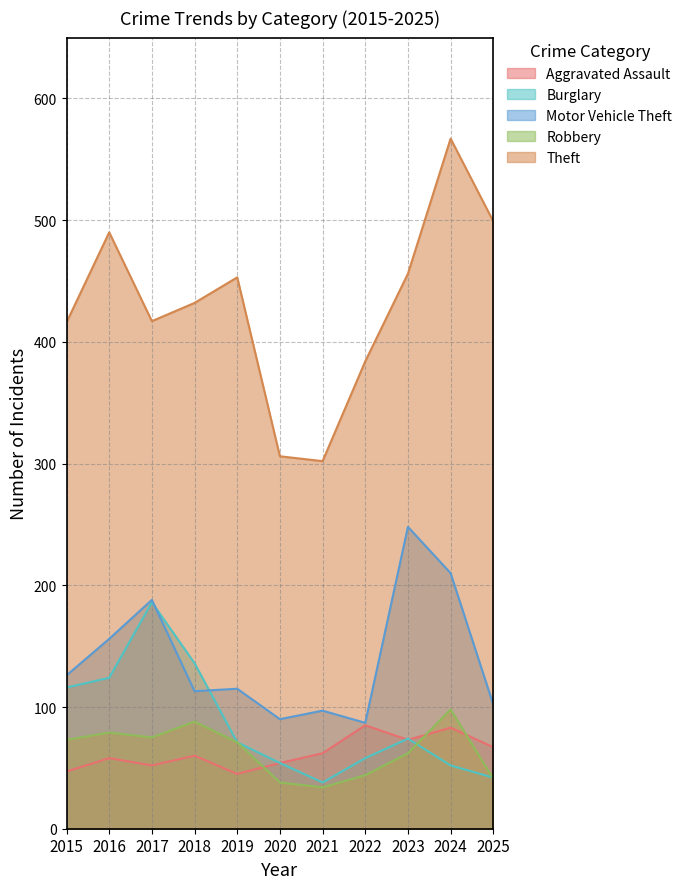

Where is Motor Vehicle Theft nearest to the value 167?

2016